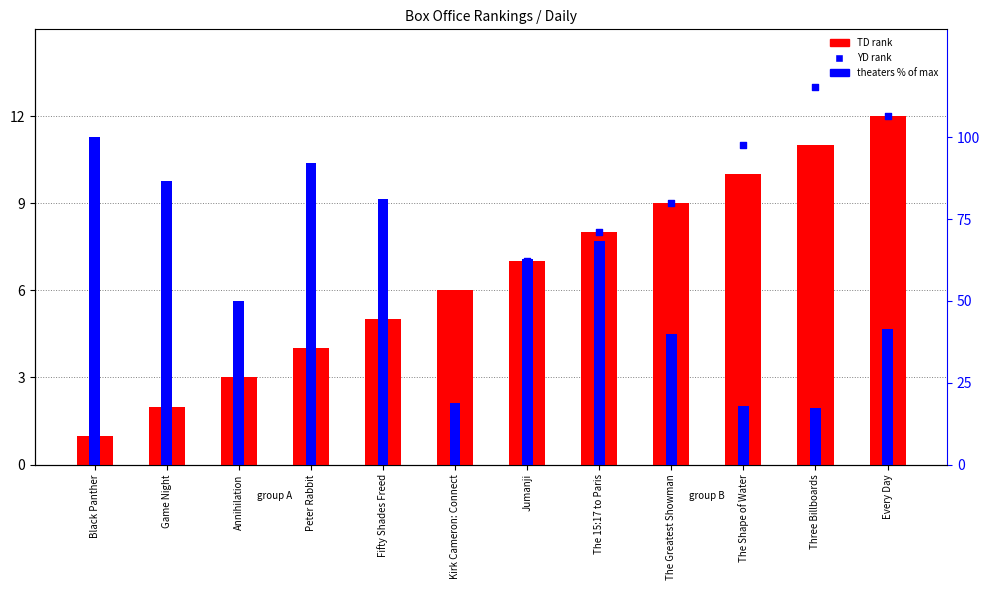

What are all the series names shown in the legend?

TD rank, YD rank, theaters % of max